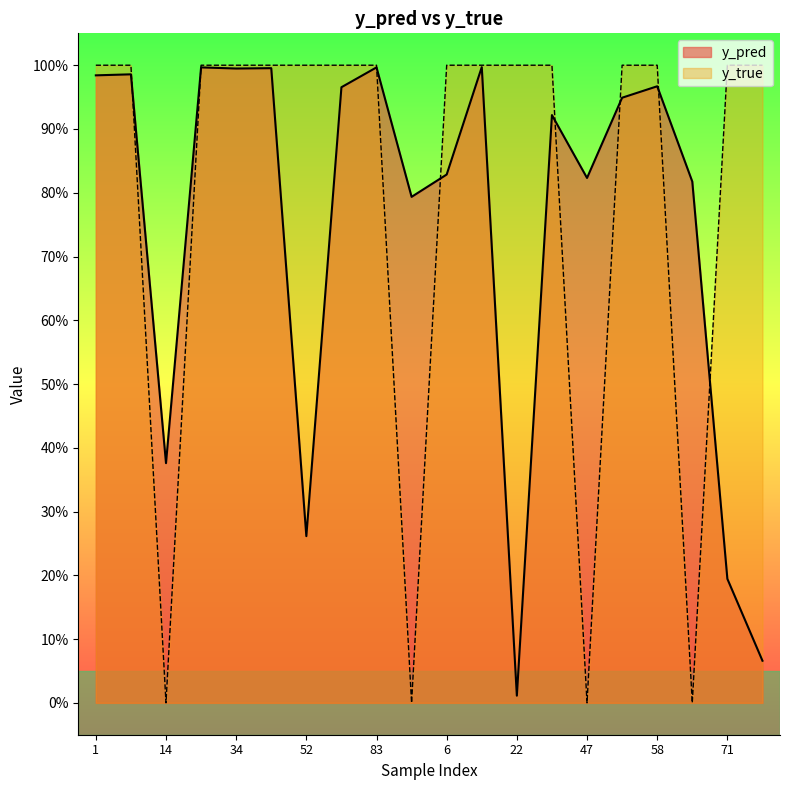

In y_pred, how many points are lower than both neighbors (excluding endpoints)?

6